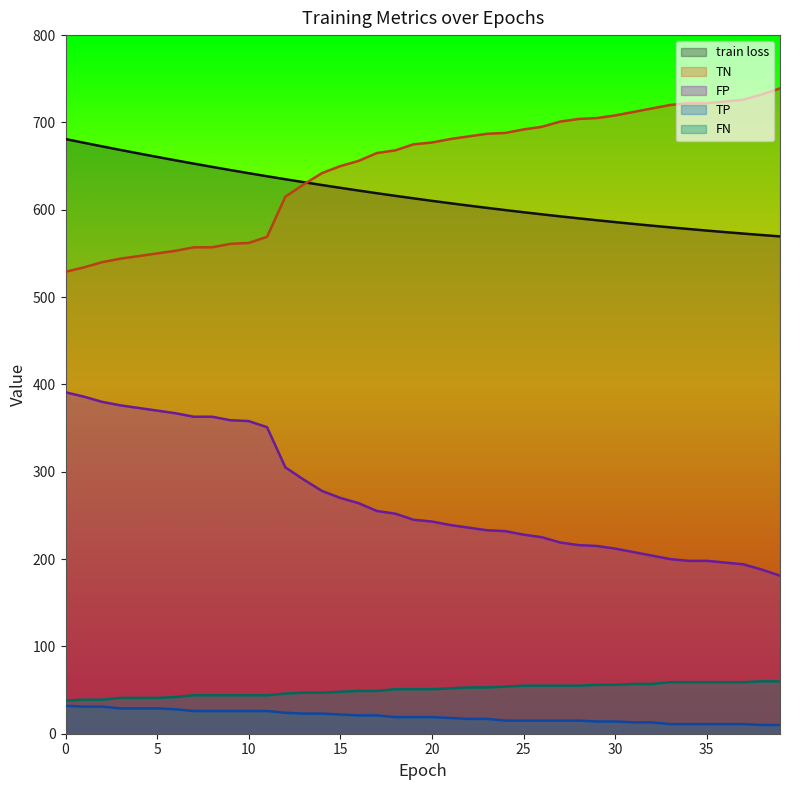

Reading left to right, transcribe all the data shown in this chart.

train loss: 681.0	676.7	672.6	668.5	664.5	660.5	656.6	652.8	649.1	645.5	641.9	638.4	634.9	631.6	628.3	625.1	622.0	618.9	616.0	613.1	610.2	607.5	604.8	602.2	599.6	597.2	594.8	592.5	590.2	588.0	585.9	583.8	581.8	579.9	578.0	576.2	574.4	572.7	571.1	569.5
TP: 32.0	31.0	31.0	29.0	29.0	29.0	28.0	26.0	26.0	26.0	26.0	26.0	24.0	23.0	23.0	22.0	21.0	21.0	19.0	19.0	19.0	18.0	17.0	17.0	15.0	15.0	15.0	15.0	15.0	14.0	14.0	13.0	13.0	11.0	11.0	11.0	11.0	11.0	10.0	10.0
TN: 529.0	534.0	540.0	544.0	547.0	550.0	553.0	557.0	557.0	561.0	562.0	569.0	615.0	629.0	642.0	650.0	656.0	665.0	668.0	675.0	677.0	681.0	684.0	687.0	688.0	692.0	695.0	701.0	704.0	705.0	708.0	712.0	716.0	720.0	722.0	722.0	724.0	726.0	732.0	739.0
FP: 391.0	386.0	380.0	376.0	373.0	370.0	367.0	363.0	363.0	359.0	358.0	351.0	305.0	291.0	278.0	270.0	264.0	255.0	252.0	245.0	243.0	239.0	236.0	233.0	232.0	228.0	225.0	219.0	216.0	215.0	212.0	208.0	204.0	200.0	198.0	198.0	196.0	194.0	188.0	181.0
FN: 38.0	39.0	39.0	41.0	41.0	41.0	42.0	44.0	44.0	44.0	44.0	44.0	46.0	47.0	47.0	48.0	49.0	49.0	51.0	51.0	51.0	52.0	53.0	53.0	54.0	55.0	55.0	55.0	55.0	56.0	56.0	57.0	57.0	59.0	59.0	59.0	59.0	59.0	60.0	60.0